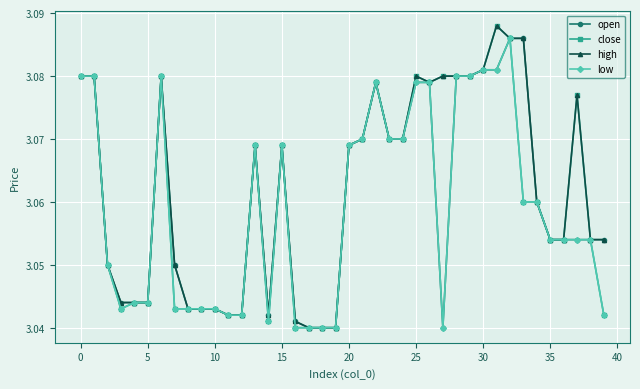

Does the chart have visible grid lines?

Yes